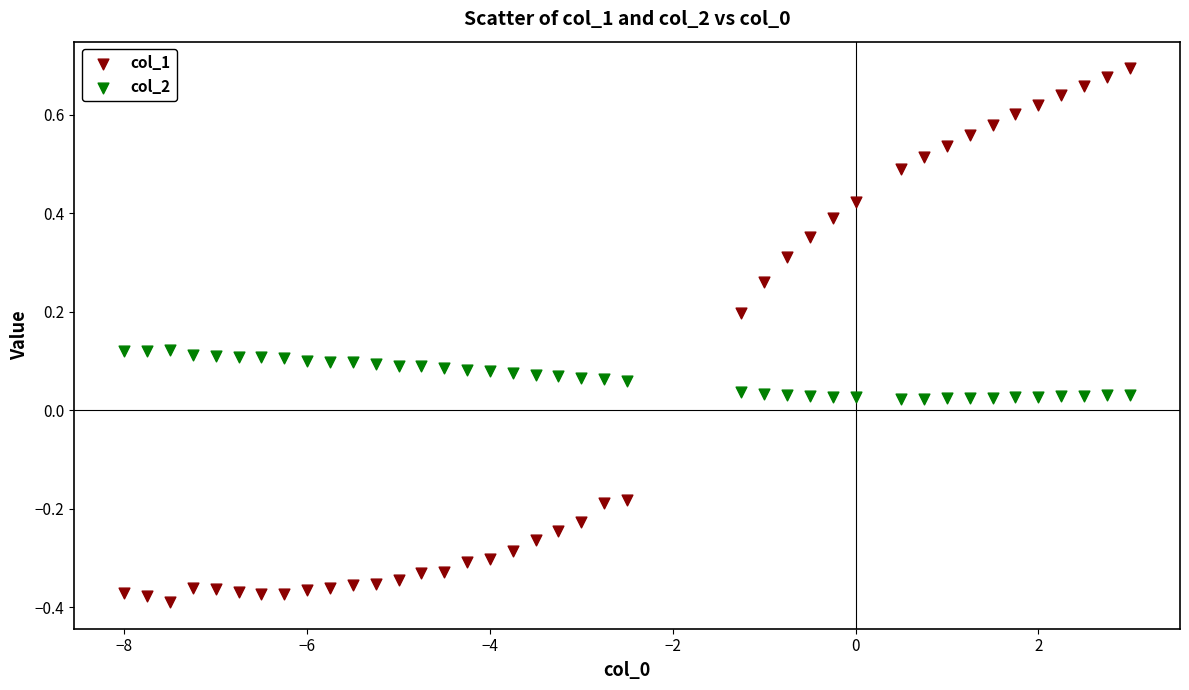

Across all data points, what is the range of Y values (max minus min)?

1.1